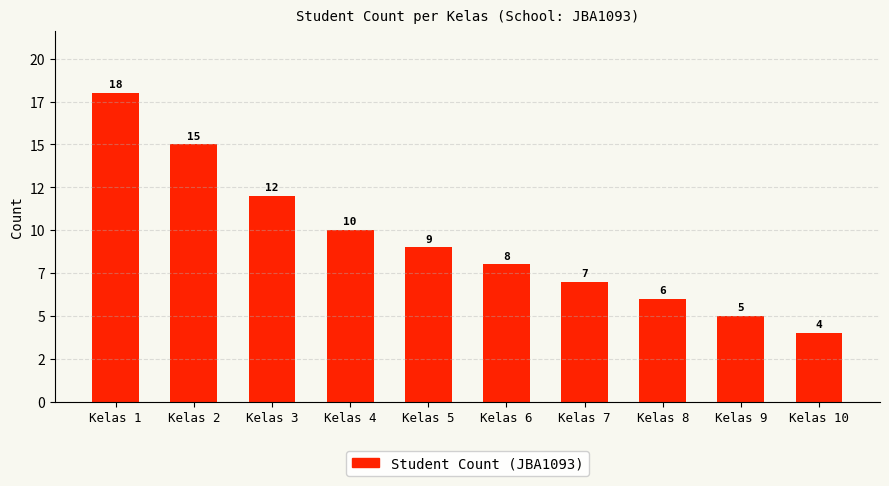

Between Kelas 3 and Kelas 2, which is larger?

Kelas 2